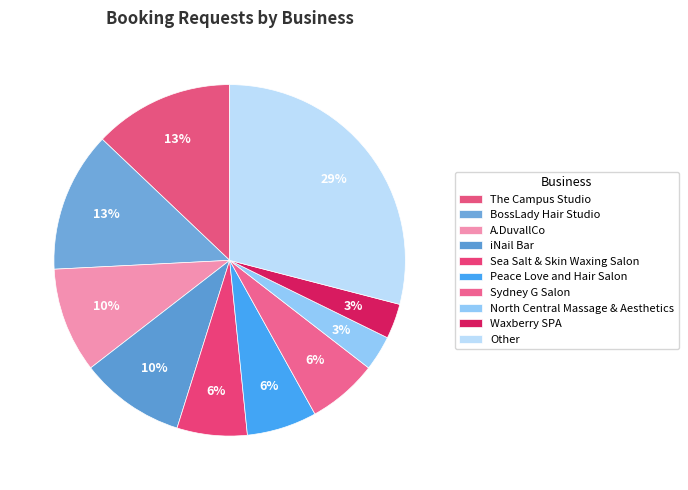

Count the number of slices in the pie.

10